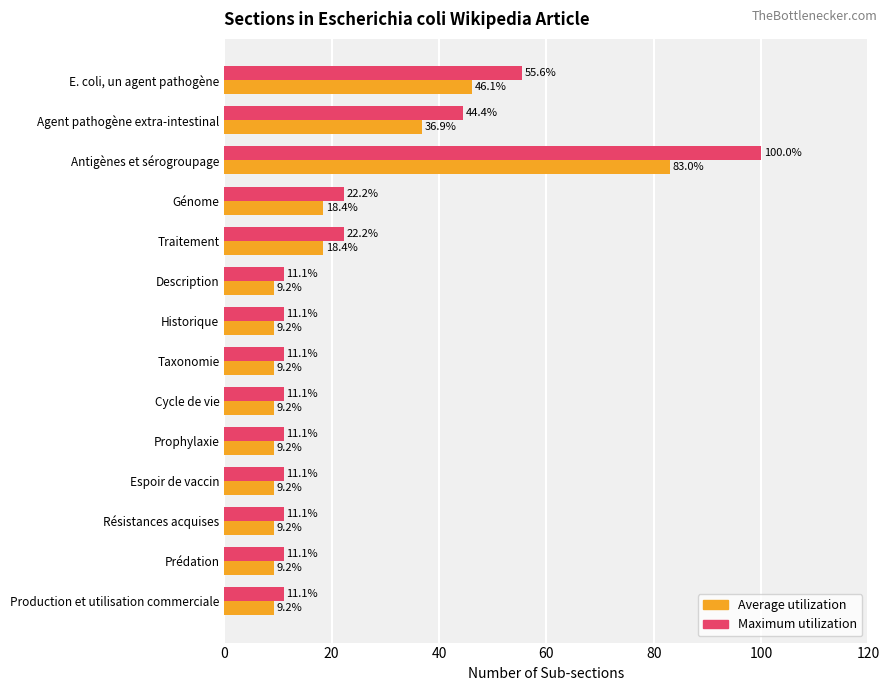

What is the sum of all Maximum utilization values?

344.4